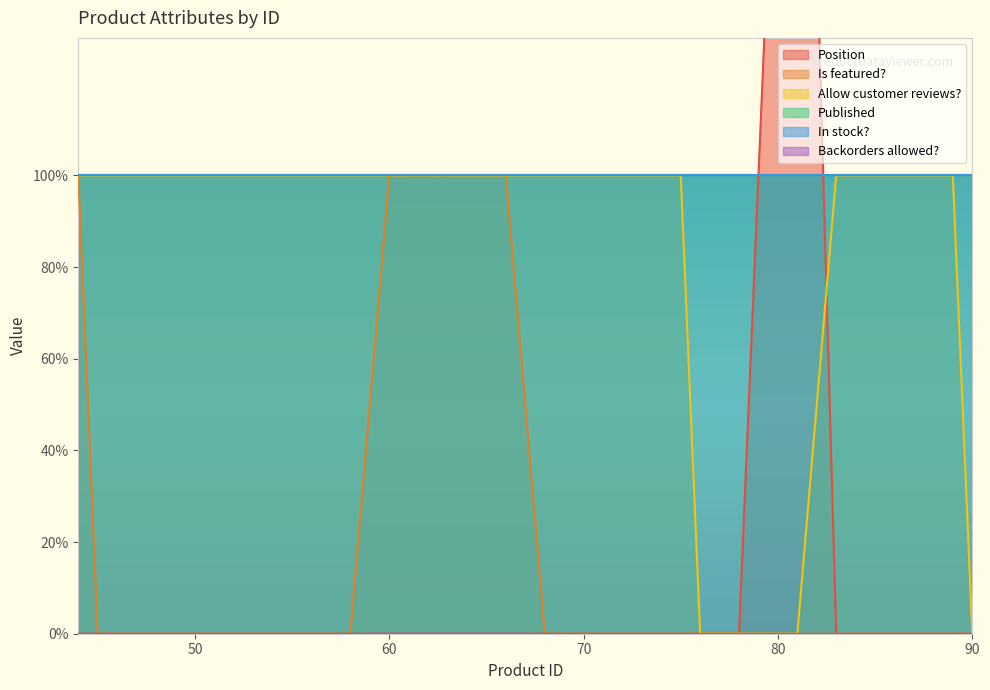

How many data points in Is featured? are above 0?

5